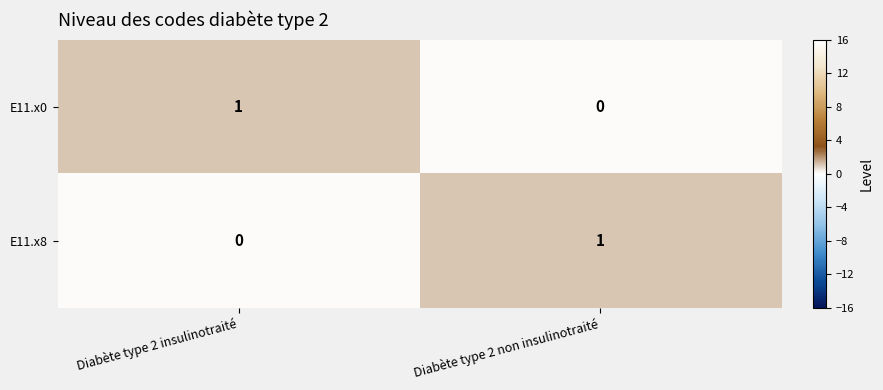

What is the difference between the highest and lowest values at Diabète type 2 non insulinotraité?

1